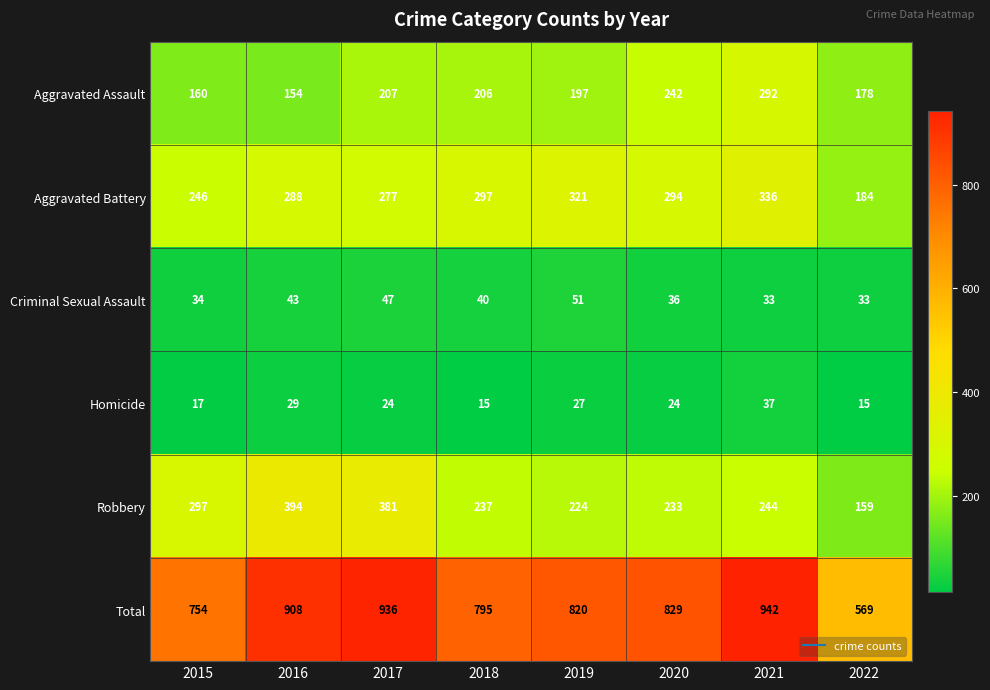

List the series in order of their peak value, lowest first.

Homicide, Criminal Sexual Assault, Aggravated Assault, Aggravated Battery, Robbery, Total